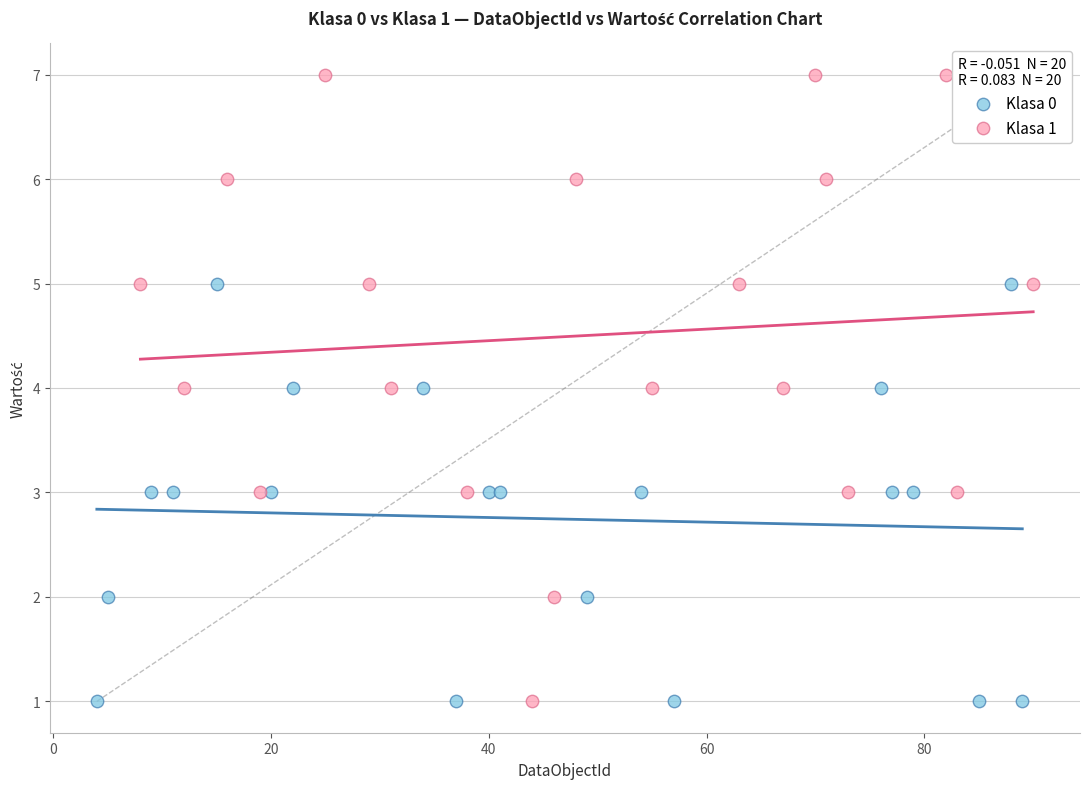

Which series has the largest Y range (max minus min)?

Klasa 1